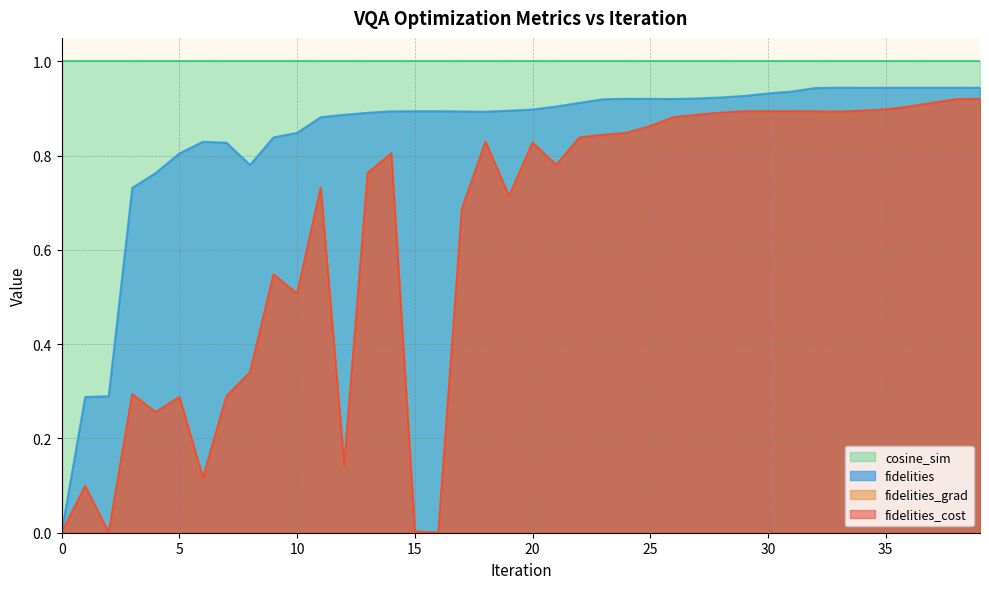

True or false: fidelities_cost and fidelities_grad cross at least once.

False